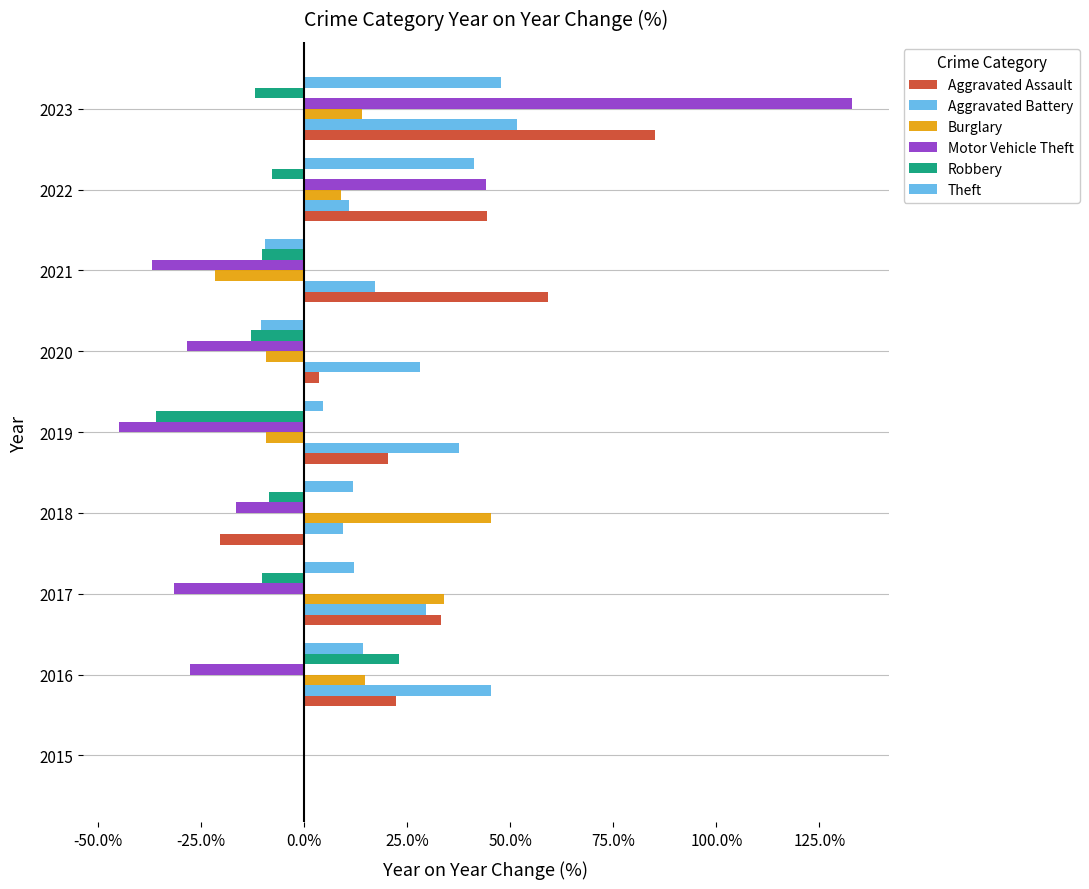

Count the number of data series in this chart.

6